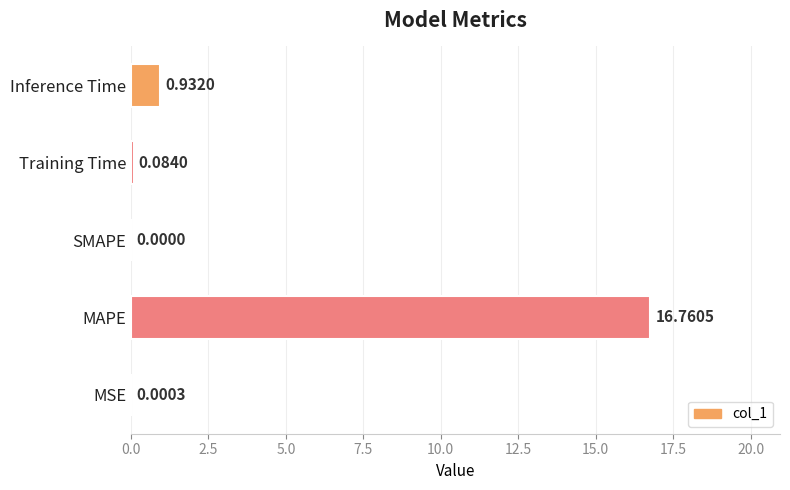

What is the sum of all values?

17.8